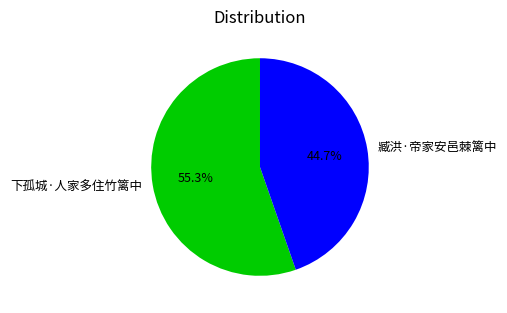

Which slice represents more than half of the pie?

下孤城·人家多住竹篱中